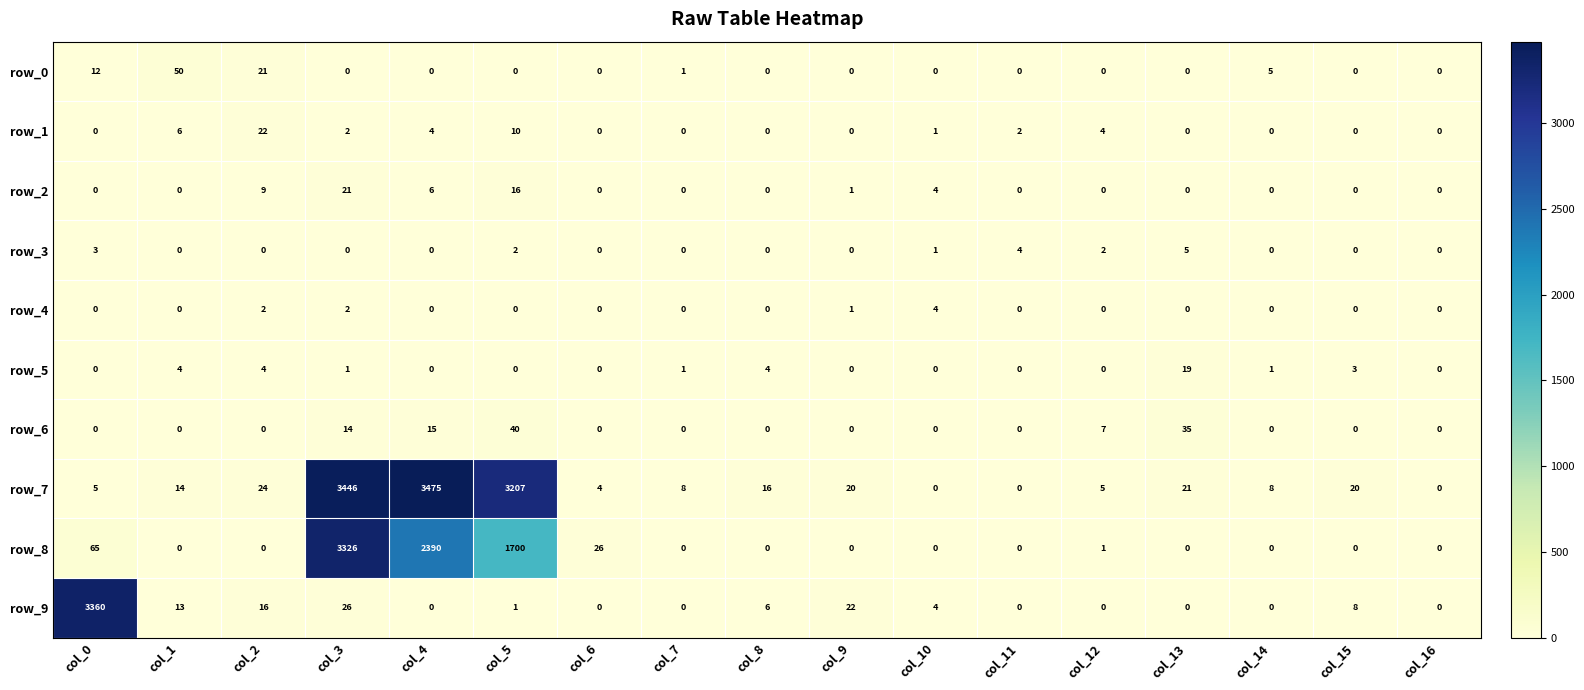

Which series has the largest total across all categories?

row_7